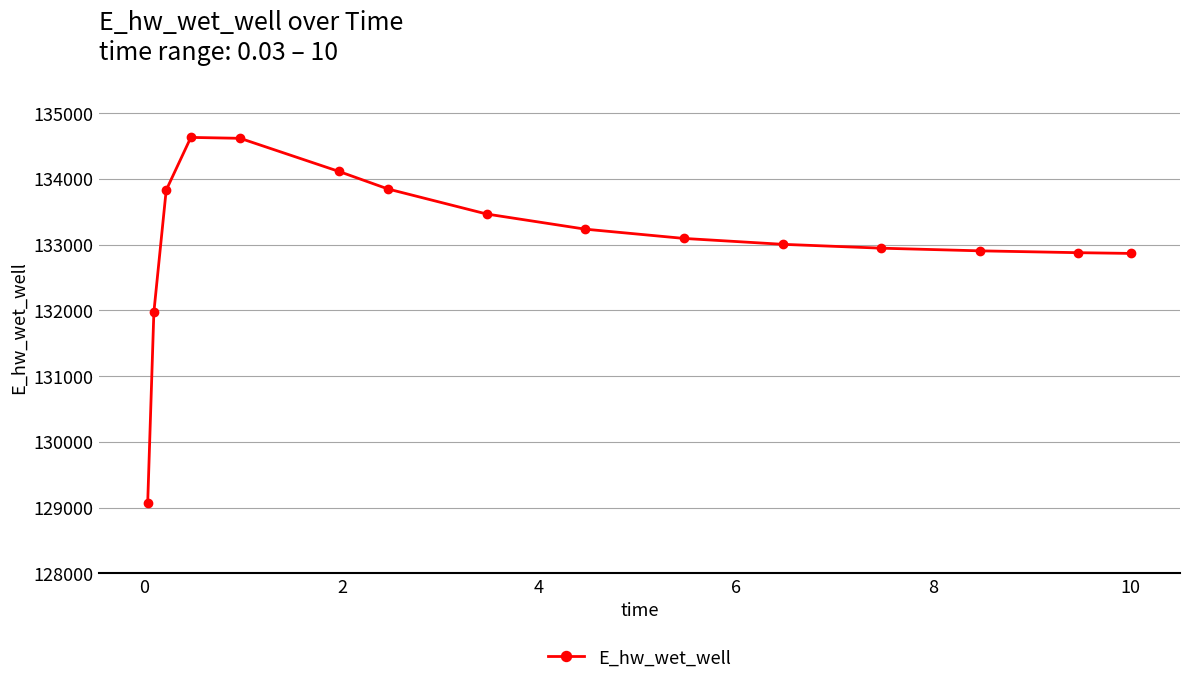

What is the value of the 12th point from the left?

132946.9